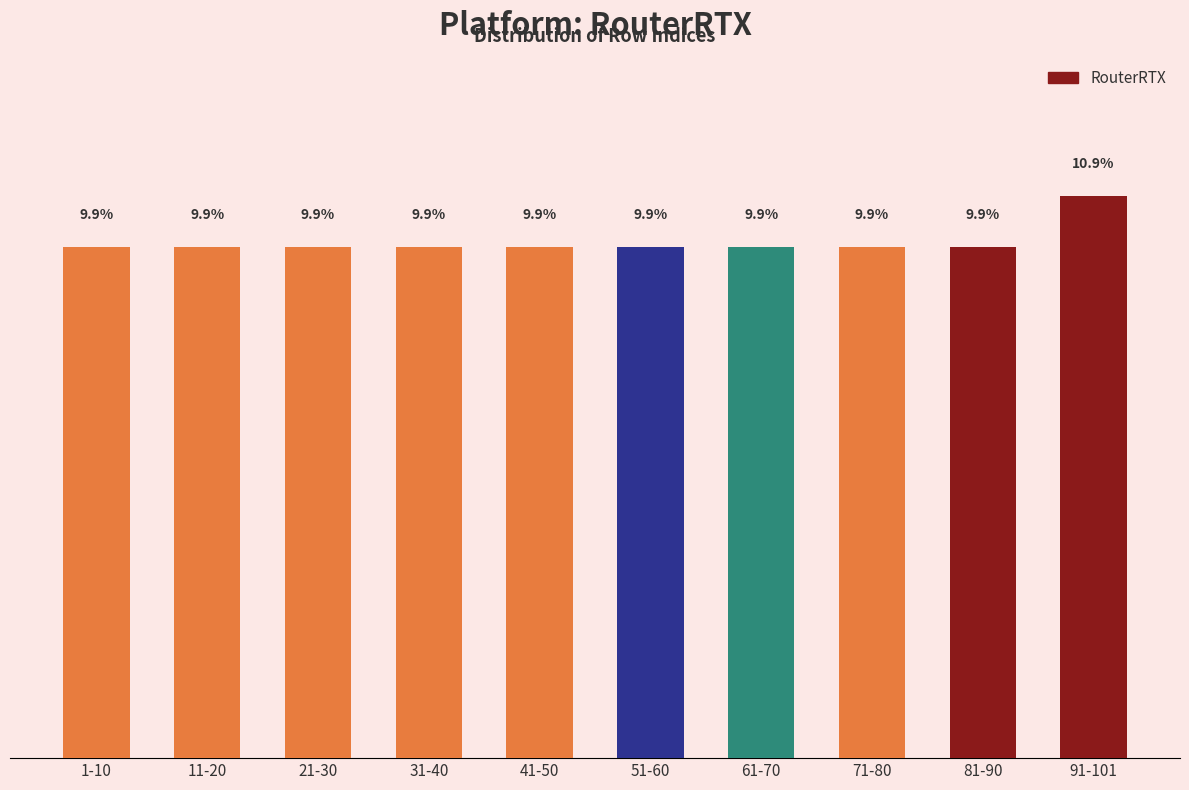

Which category has the highest value across all series?

91-101